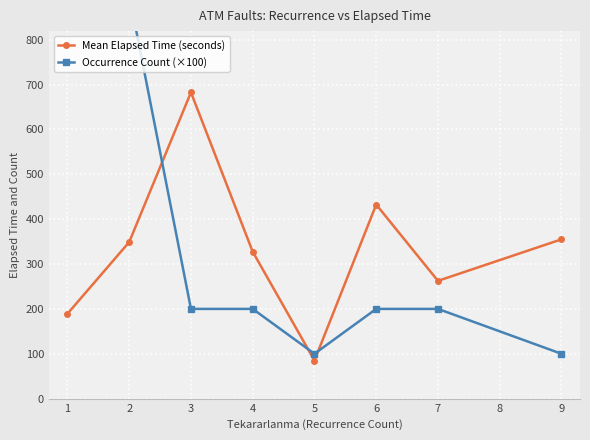

The value of Mean Elapsed Time (seconds) at 7 is 262.5. True or false?

True